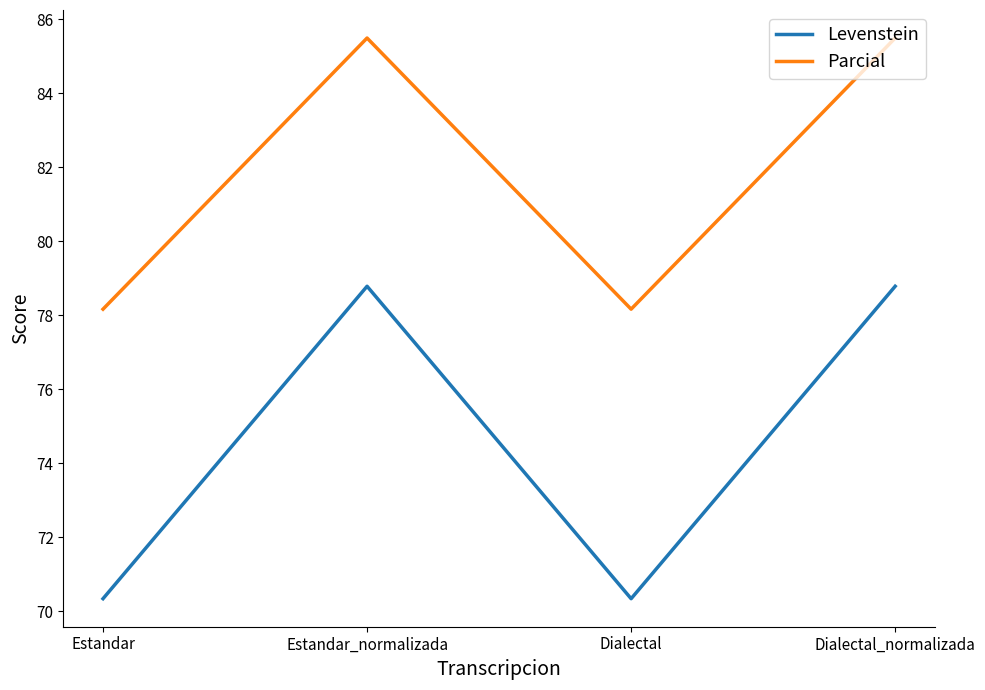

Where is the first local minimum for Levenstein?

Dialectal